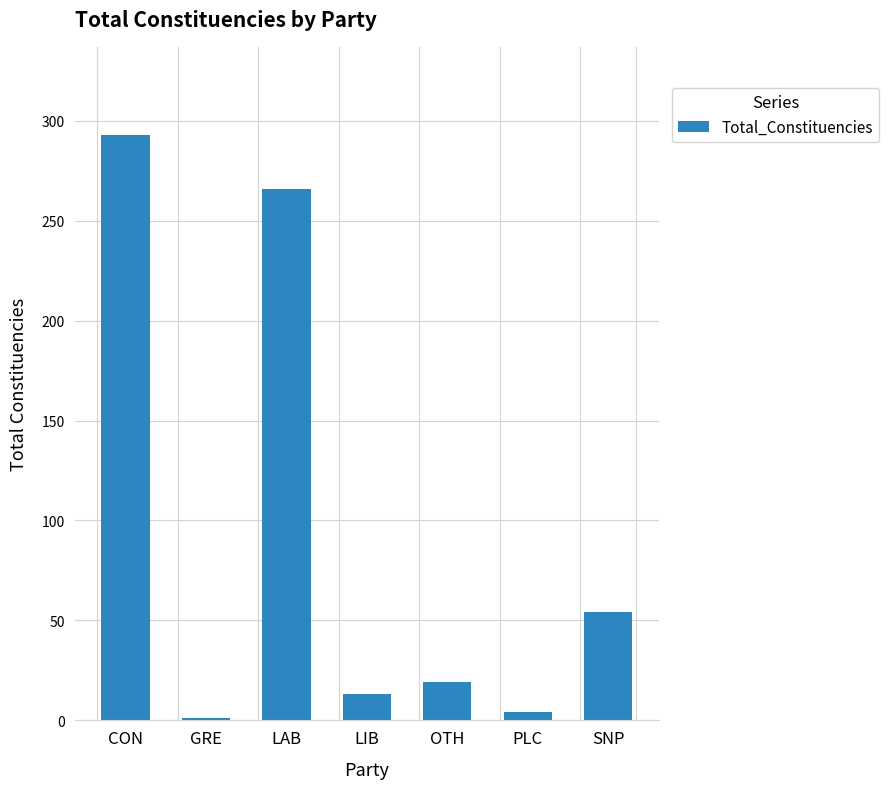

What is the sum of the values at SNP and OTH?

73